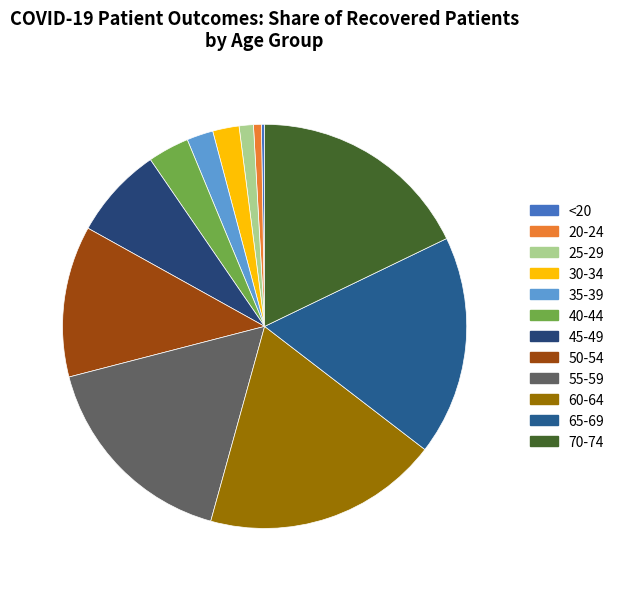

Count the number of slices in the pie.

12